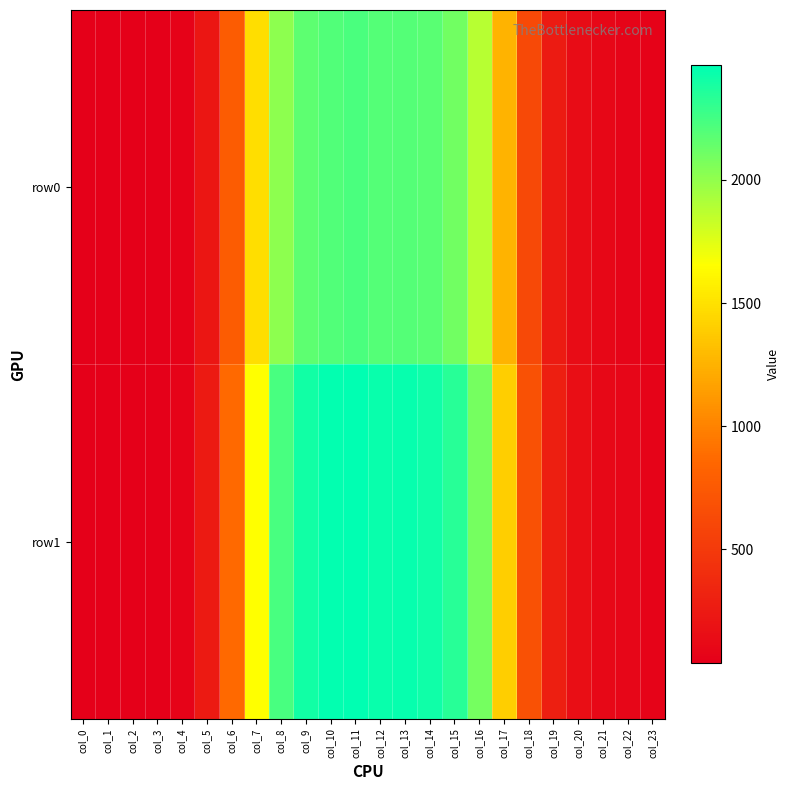

Reading left to right, what are all the values shown in this chart?

row0: col_0=40	col_1=38	col_2=37	col_3=38	col_4=64	col_5=222	col_6=773	col_7=1488	col_8=2011	col_9=2165	col_10=2206	col_11=2221	col_12=2195	col_13=2199	col_14=2173	col_15=2102	col_16=1882	col_17=1255	col_18=617	col_19=261	col_20=141	col_21=103	col_22=81	col_23=62
row1: col_0=45	col_1=43	col_2=42	col_3=42	col_4=71	col_5=248	col_6=865	col_7=1657	col_8=2236	col_9=2405	col_10=2448	col_11=2465	col_12=2436	col_13=2440	col_14=2412	col_15=2335	col_16=2093	col_17=1398	col_18=689	col_19=288	col_20=153	col_21=112	col_22=87	col_23=67